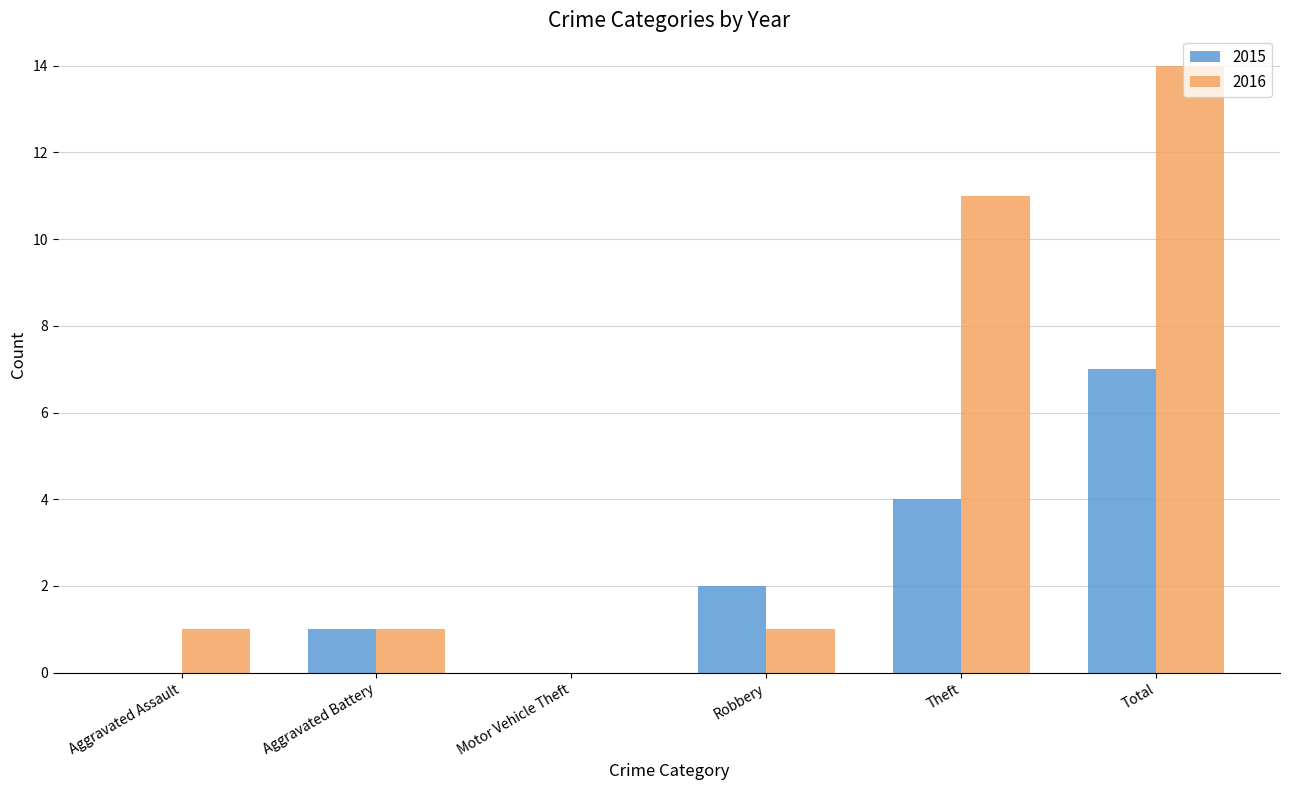

Which category has the highest value across all series?

Total